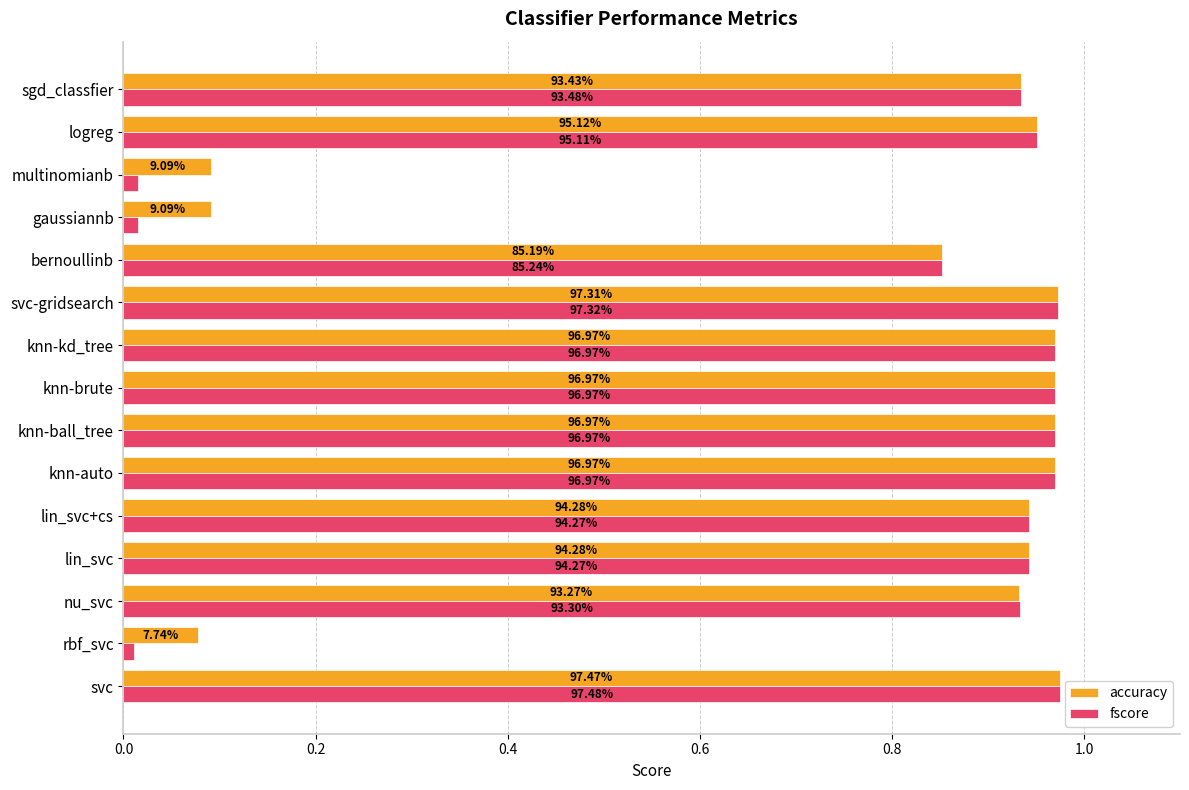

What are all the series names shown in the legend?

accuracy, fscore